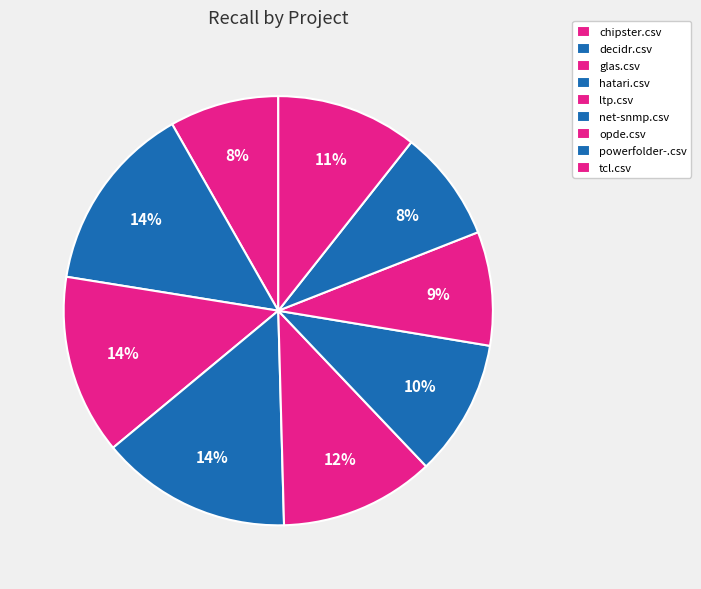

True or false: glas.csv accounts for 1% of the total.

False